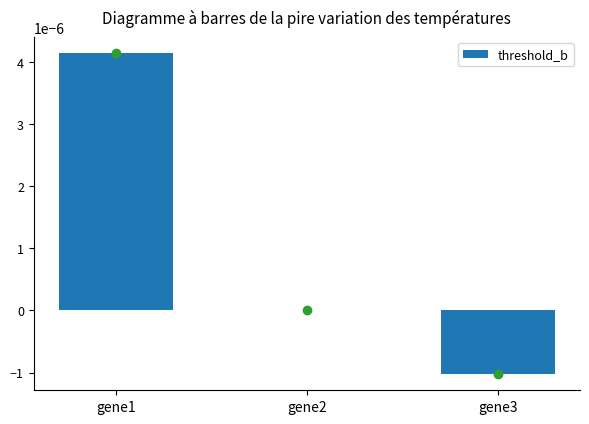

The chart shows a value of -0.0 at gene3. True or false?

True